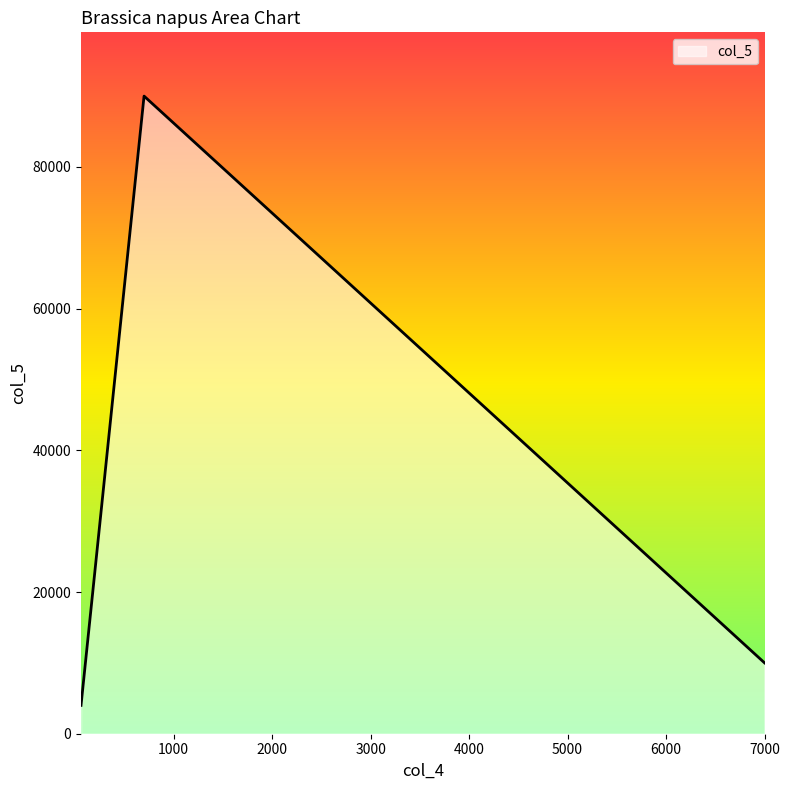

What is the maximum value shown in the chart?

90000